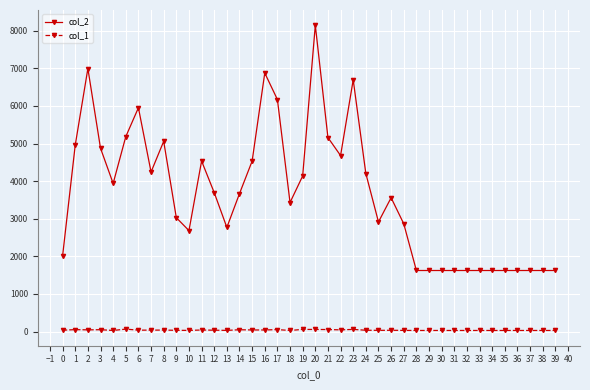

At which label does col_2 reach its peak?

20